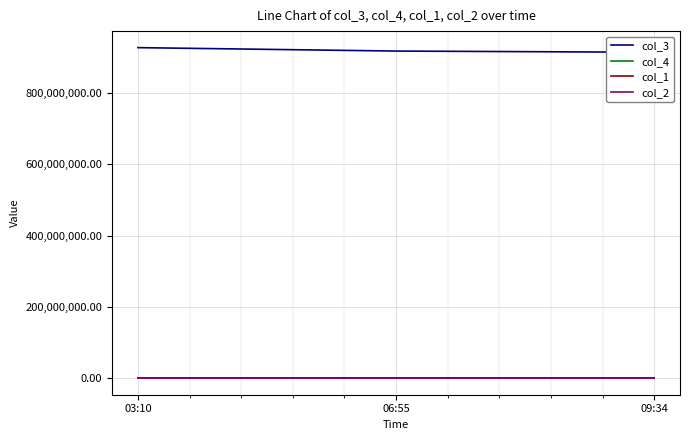

The value of col_3 at 06:55 is 1562357520. True or false?

False